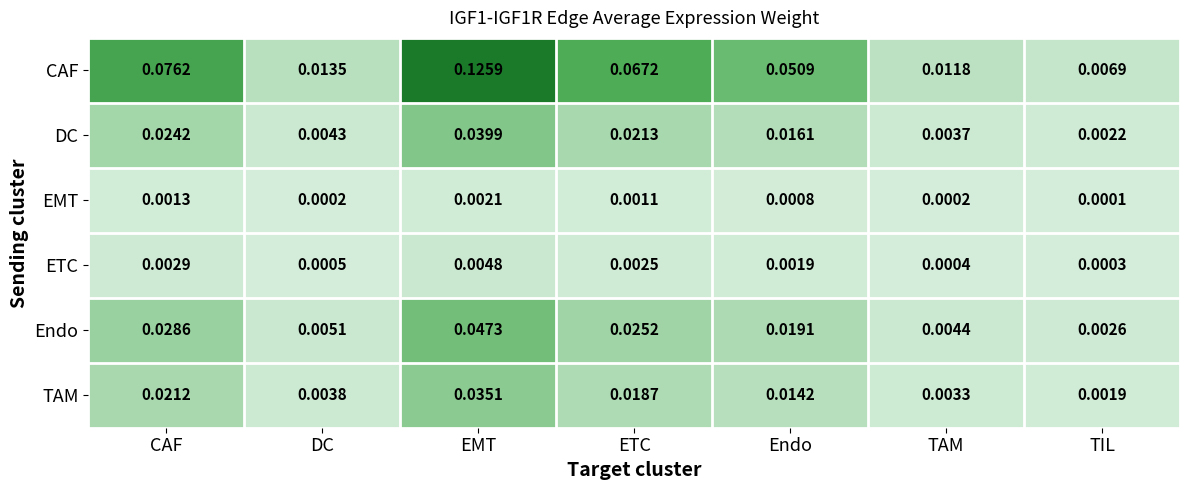

Which series has the largest total across all categories?

CAF